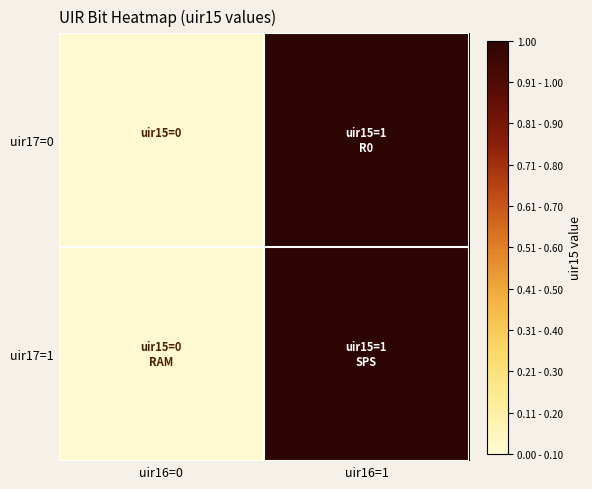

Which series has the largest total across all categories?

uir17=0